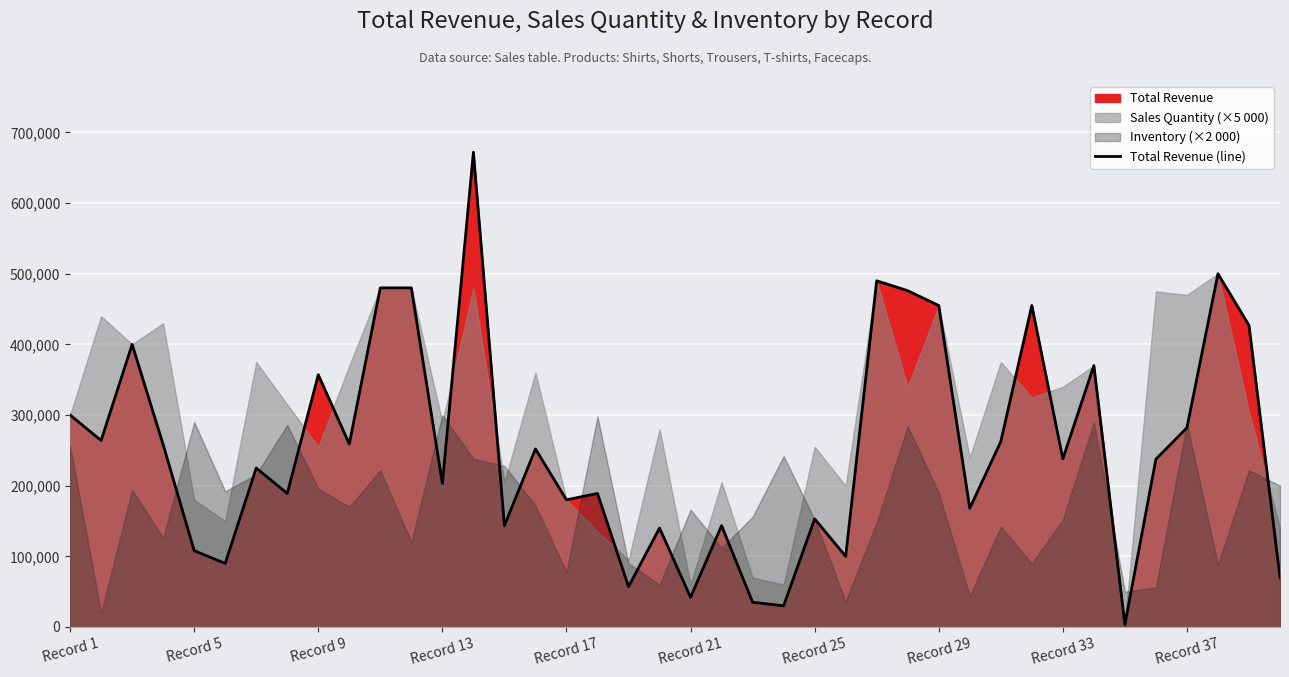

Reading right to left, extract all data points from this chart.

70000	427000	500000	282000	237500	3500	370000	238000	455000	262500	168000	455000	476000	490000	100000	153000	30000	35000	143500	42000	140000	57000	189000	180000	252000	143500	672000	203000	480000	480000	259000	357000	189000	225000	90000	108000	258000	400000	264000	300000